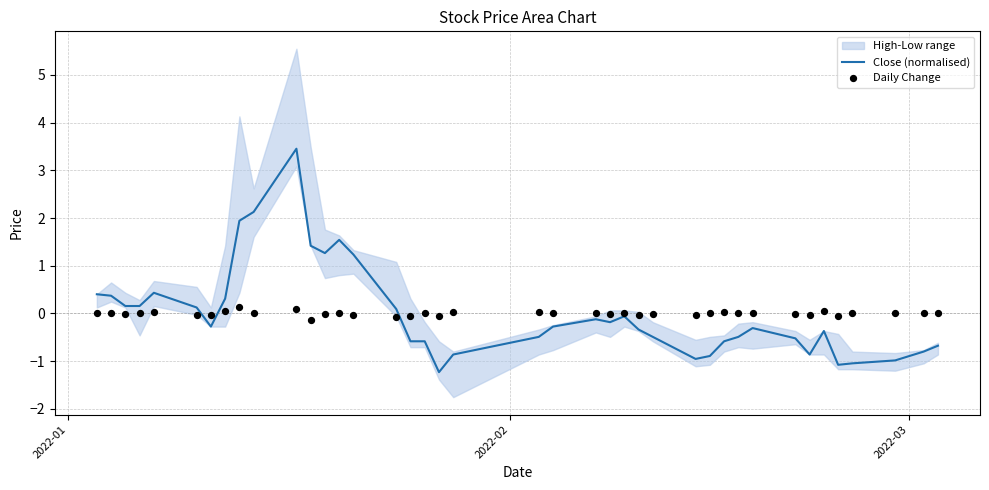

At how many categories does at least one series exceed 2?

2